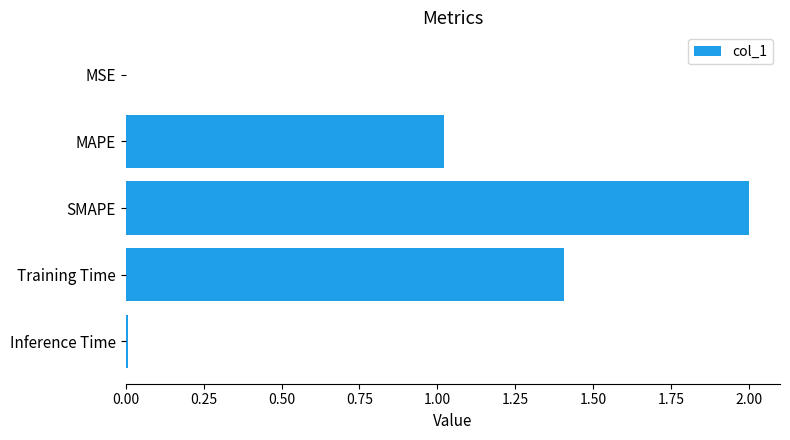

Which has a higher value, Training Time or MAPE?

Training Time